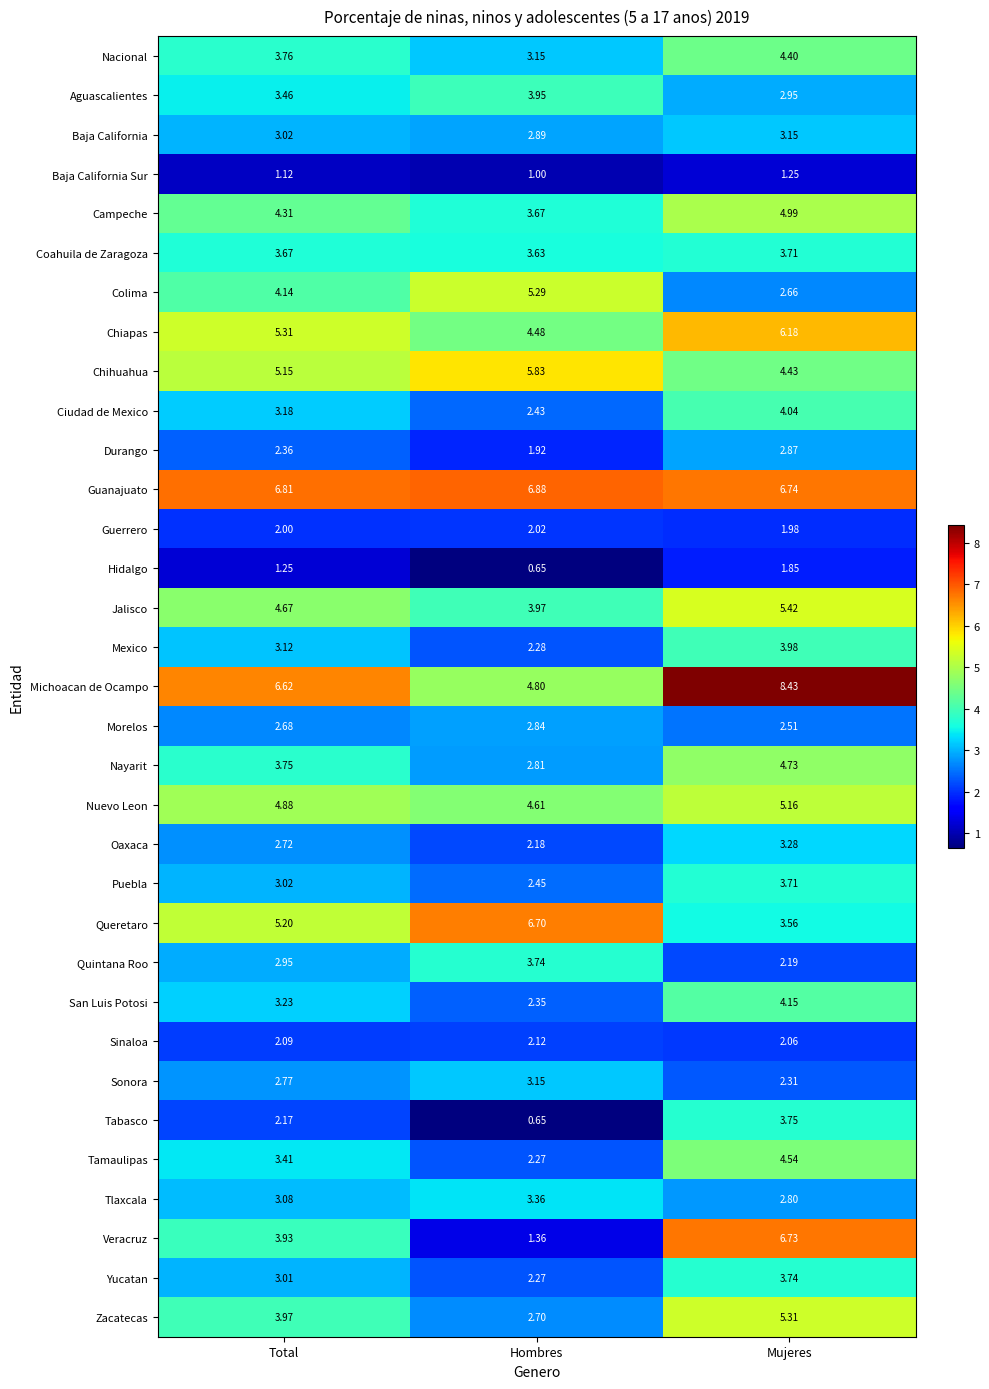

Which series has the largest total across all categories?

Guanajuato